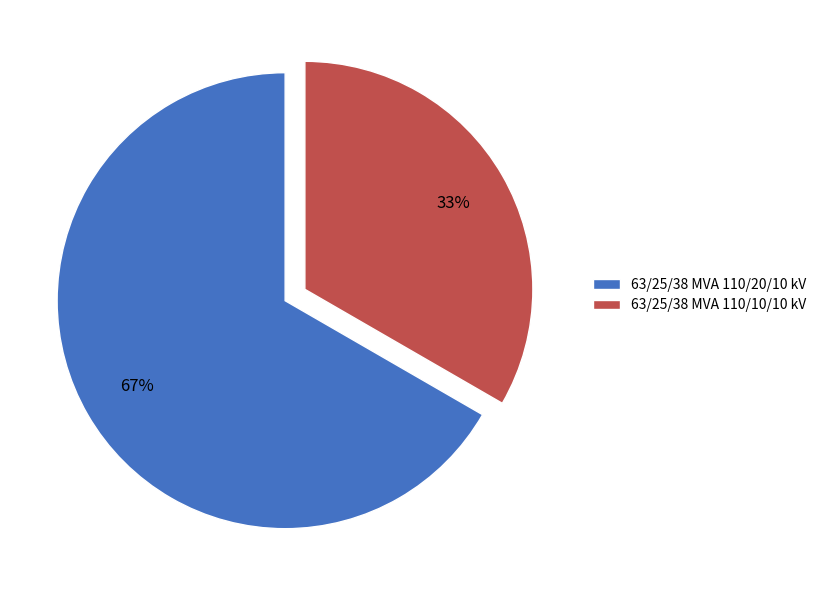

Approximately how many times larger is the value at 63/25/38 MVA 110/20/10 kV compared to 63/25/38 MVA 110/10/10 kV?

2.0